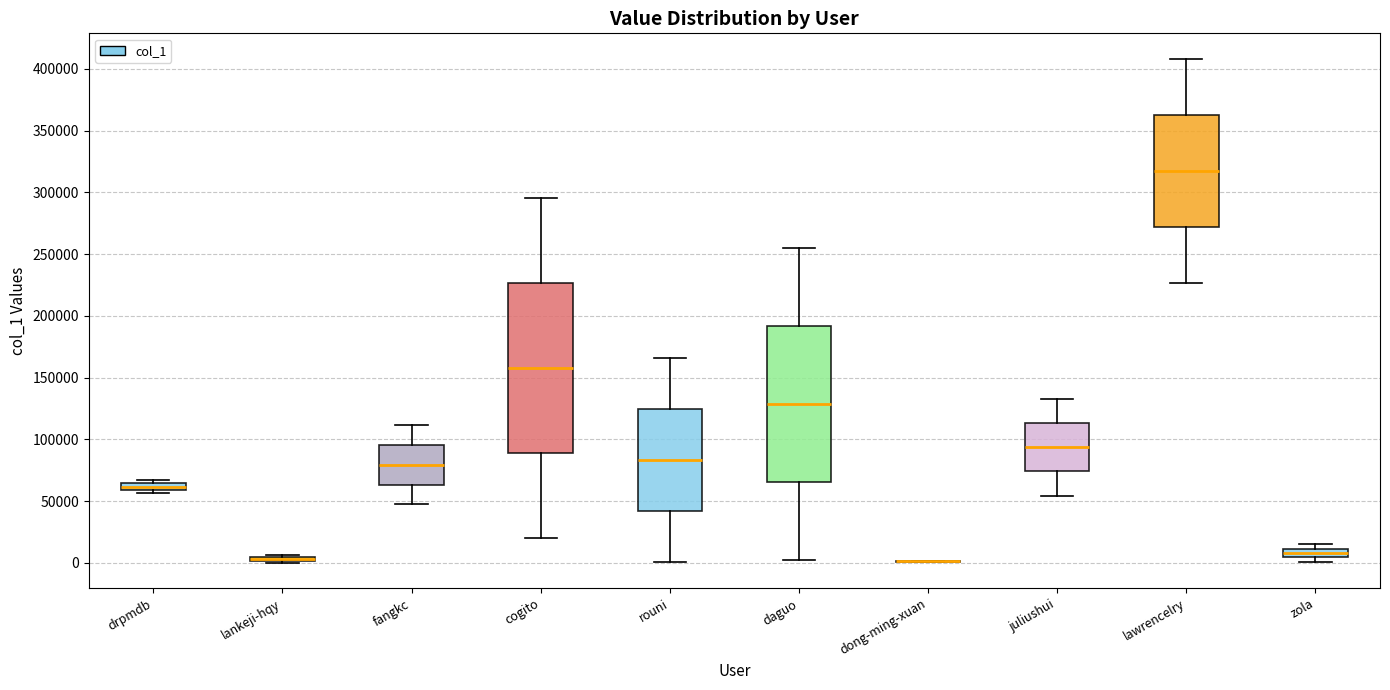

Where does the lower whisker of the box for cogito end on the y-axis? The values are not printed on the chart, so give them approximately, as read against the axis.

20000